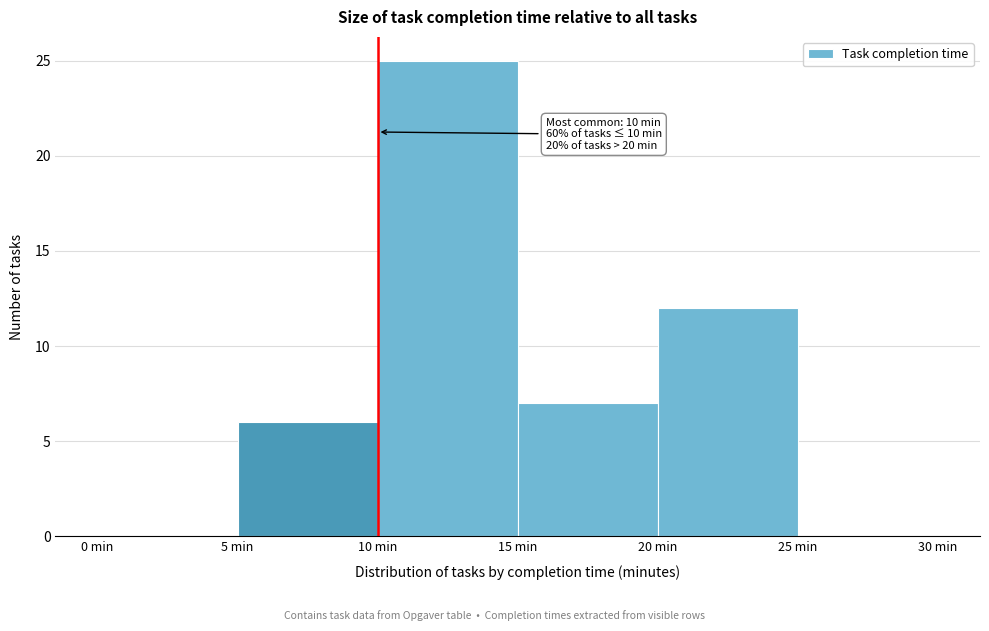

Over which range of the x-axis is the bar tallest?

10 to 15